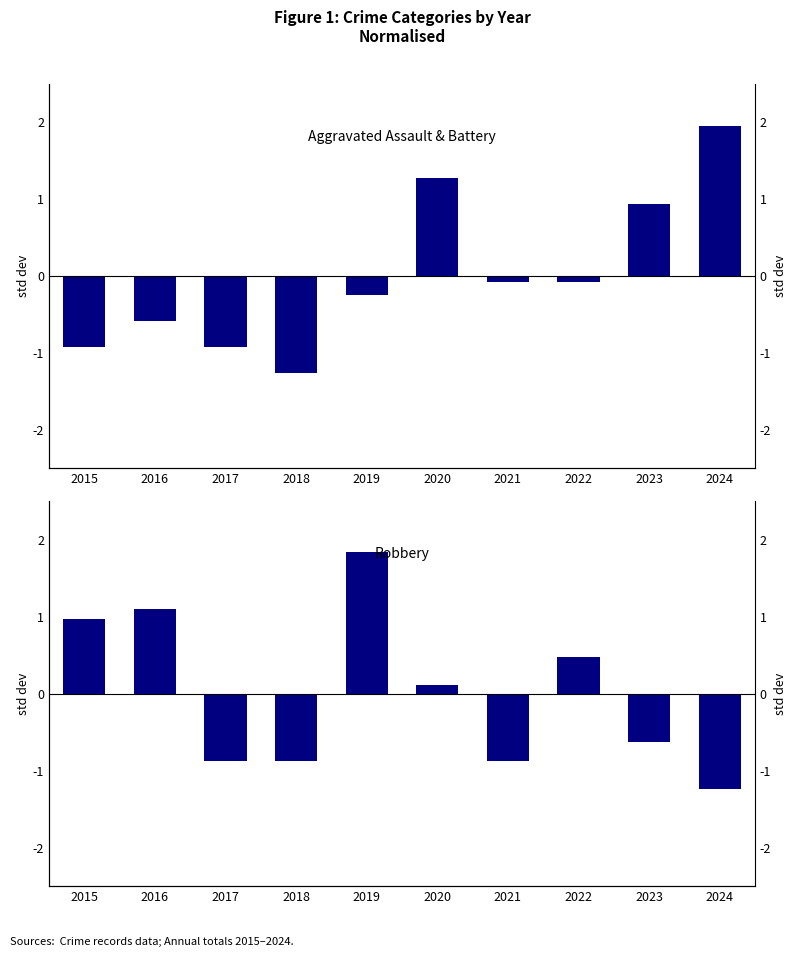

Reading right to left, list all the values displayed in this chart.

Aggravated Assault + Battery: 2024=1.9	2023=0.9	2022=-0.1	2021=-0.1	2020=1.3	2019=-0.3	2018=-1.3	2017=-0.9	2016=-0.6	2015=-0.9
Robbery: 2024=-1.2	2023=-0.6	2022=0.5	2021=-0.9	2020=0.1	2019=1.8	2018=-0.9	2017=-0.9	2016=1.1	2015=1.0